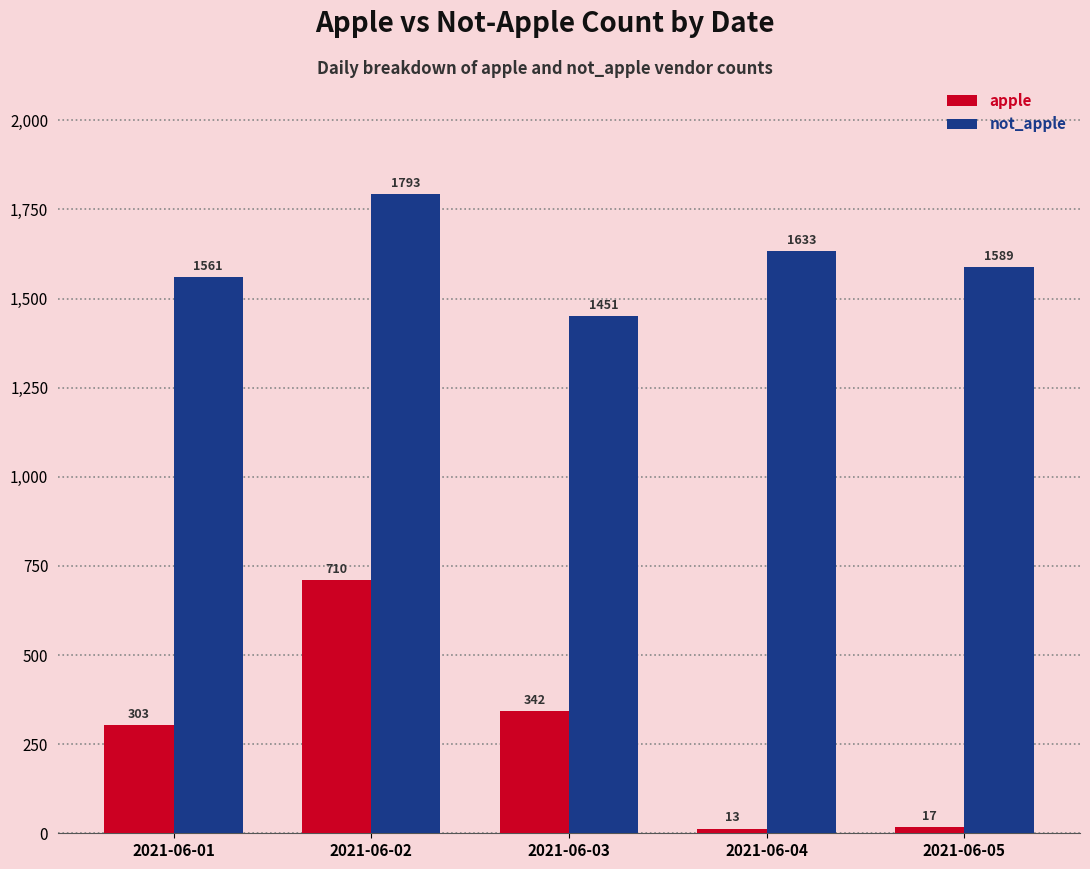

The not_apple series shows 2475 at 2021-06-02. True or false?

False